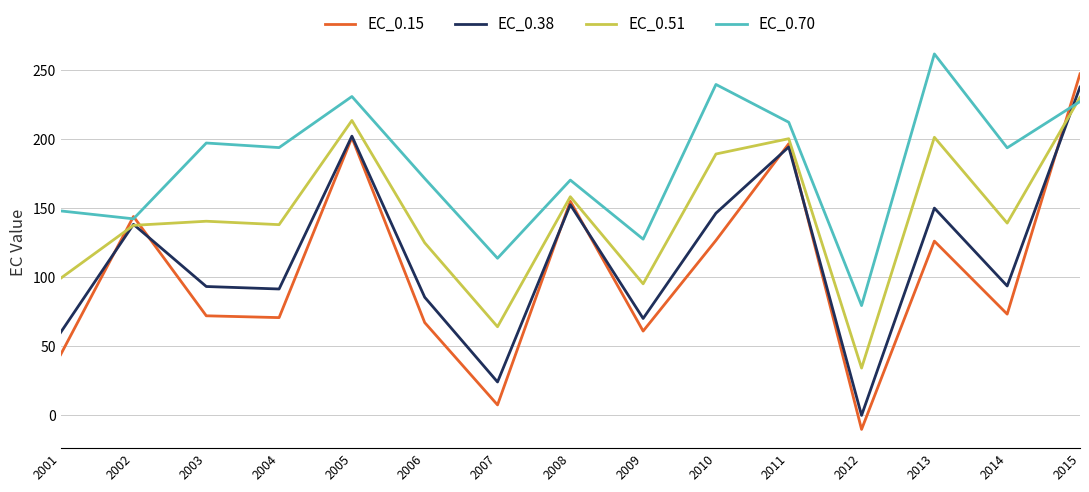

Between 2001 and 2011, which series saw the biggest shift?

EC_0.15